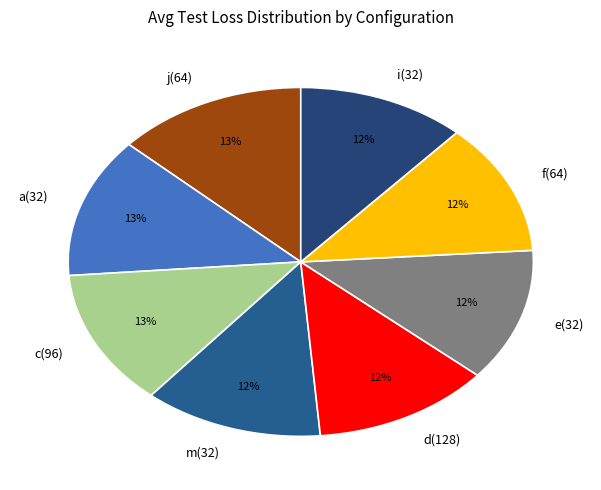

Is there any slice that represents more than half of the pie?

No